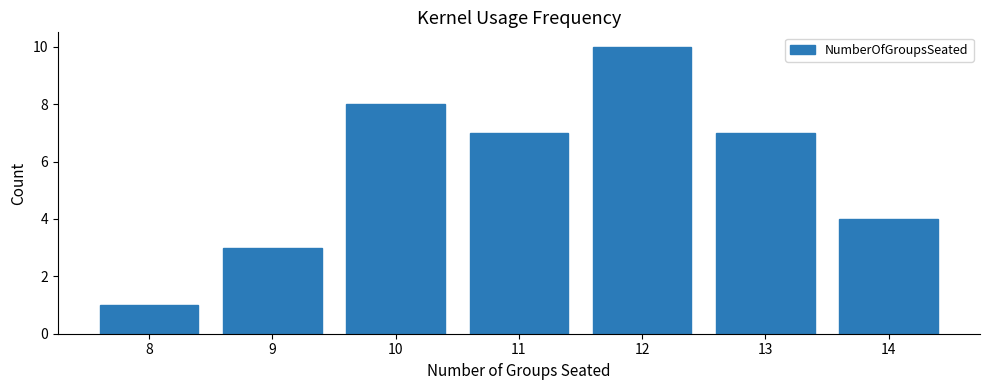

How many values are between 3 and 8?

5